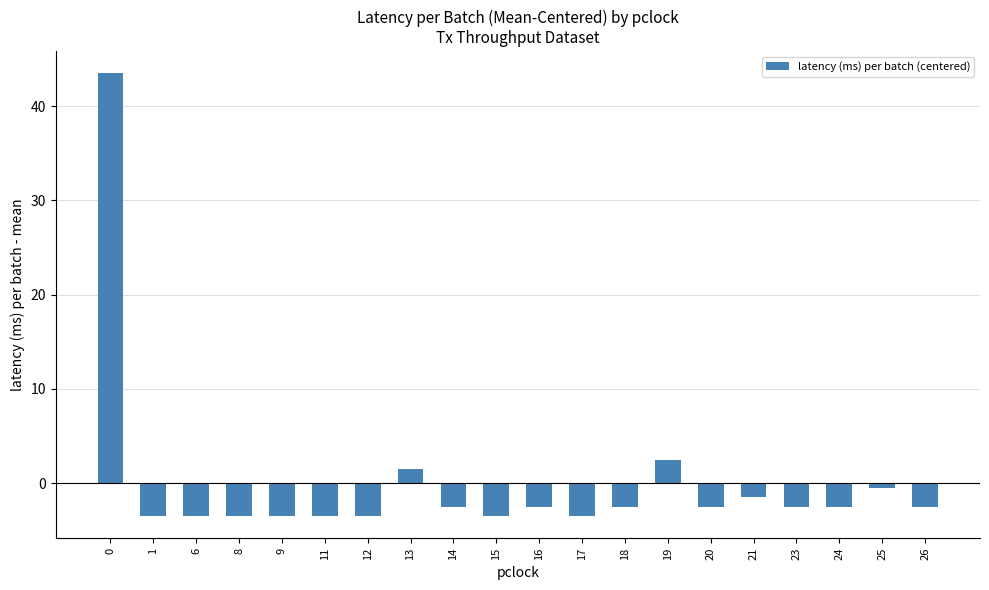

Reading left to right, list all the values displayed in this chart.

43.5	-3.5	-3.5	-3.5	-3.5	-3.5	-3.5	1.5	-2.5	-3.5	-2.5	-3.5	-2.5	2.5	-2.5	-1.5	-2.5	-2.5	-0.5	-2.5